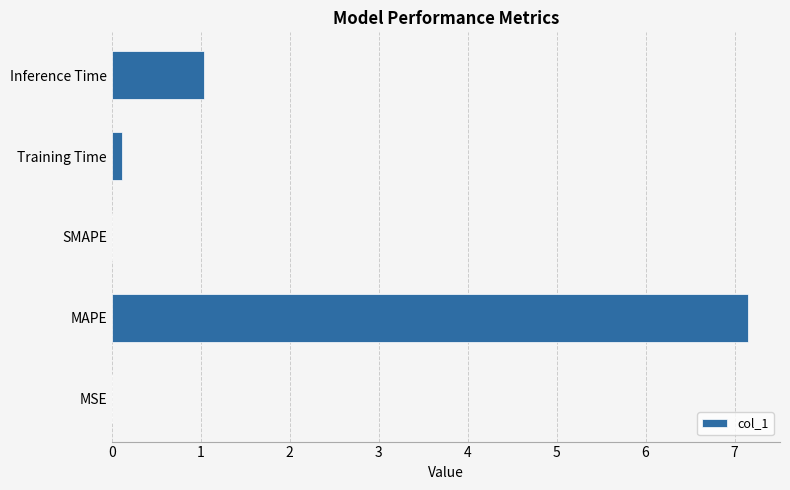

Which has a higher value, MAPE or Inference Time?

MAPE